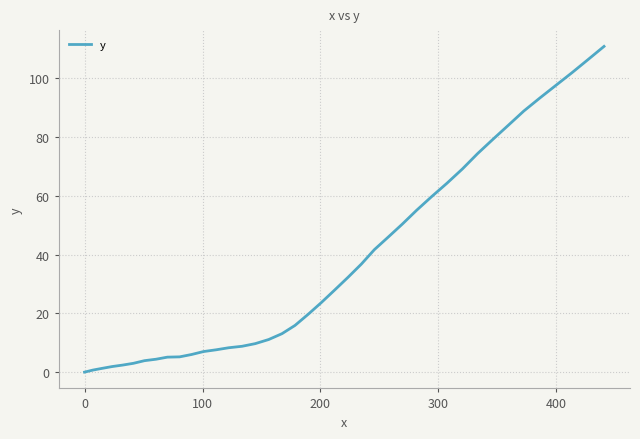

What is the difference between the maximum and minimum values?

110.9